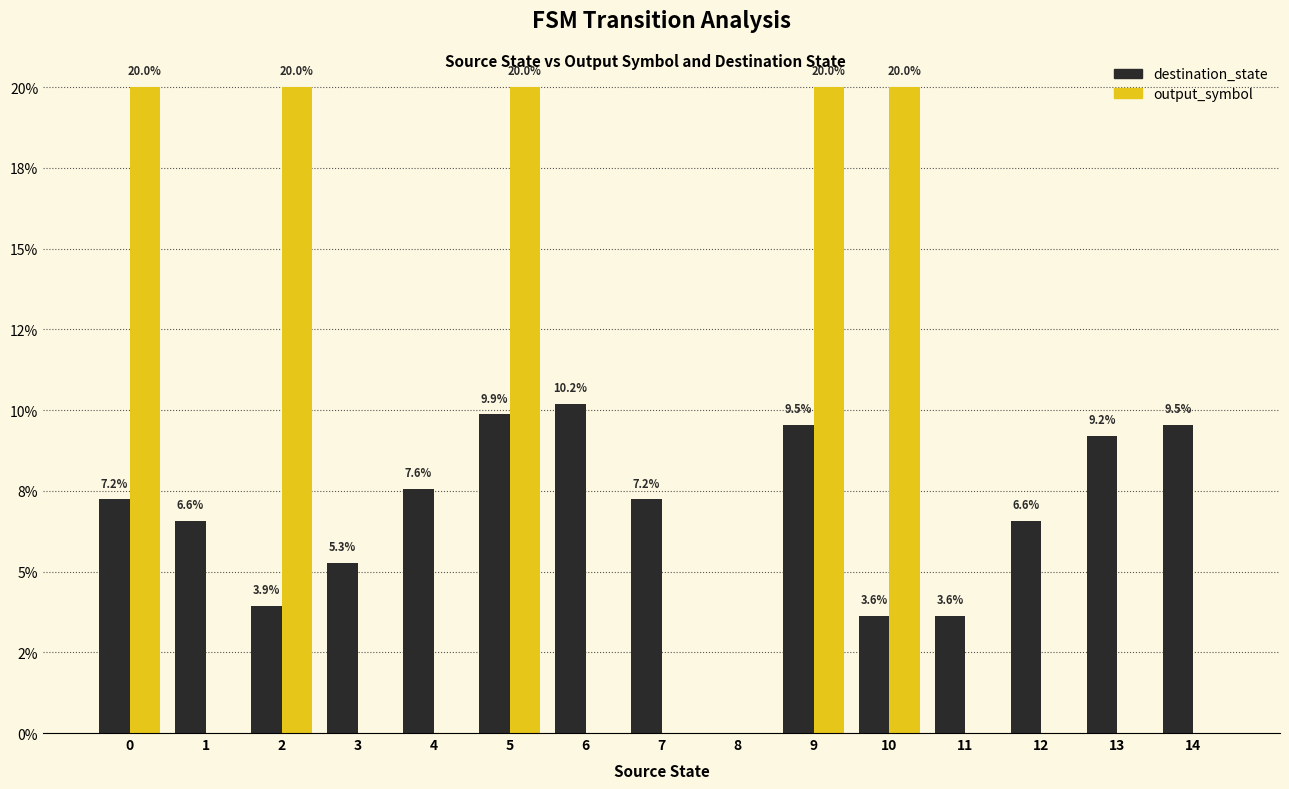

What are all the series names shown in the legend?

destination_state, output_symbol